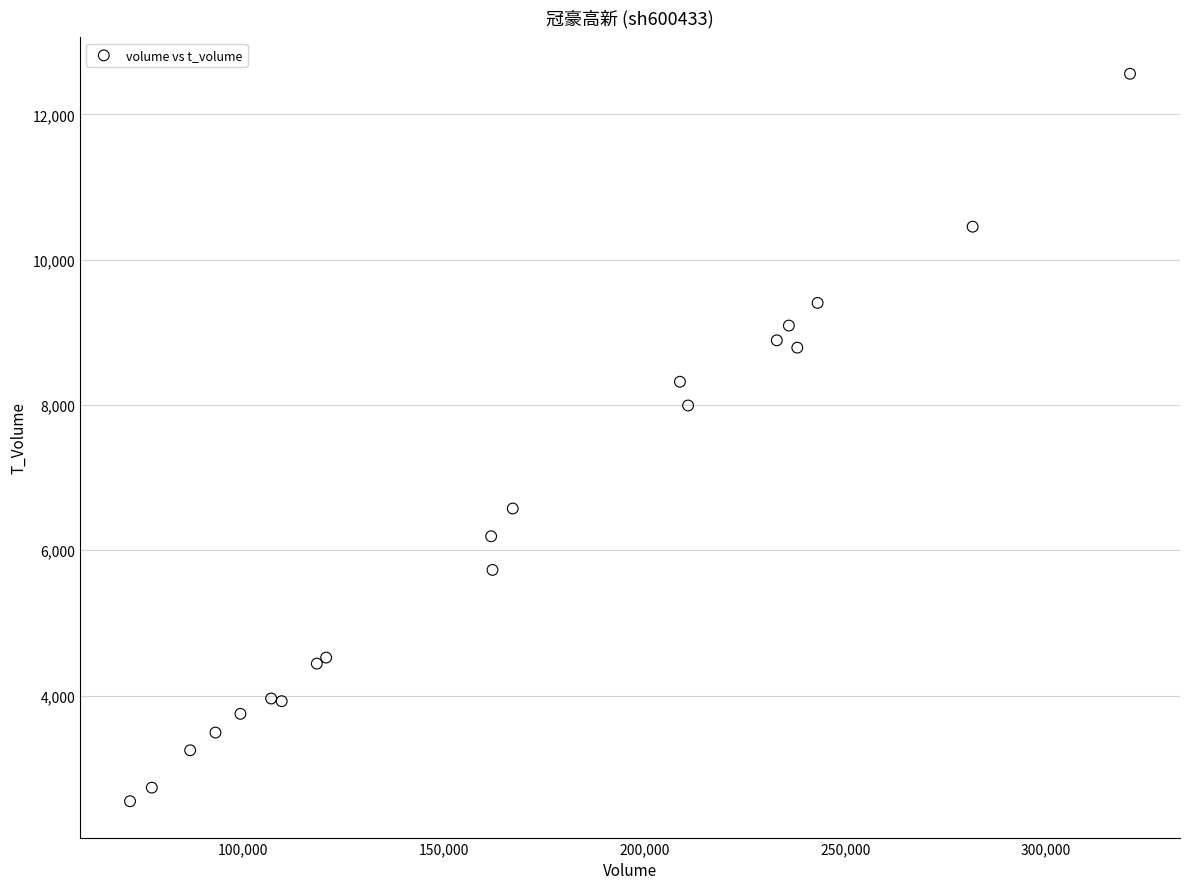

What Y value in the scatter plot is closest to 7551?

7992